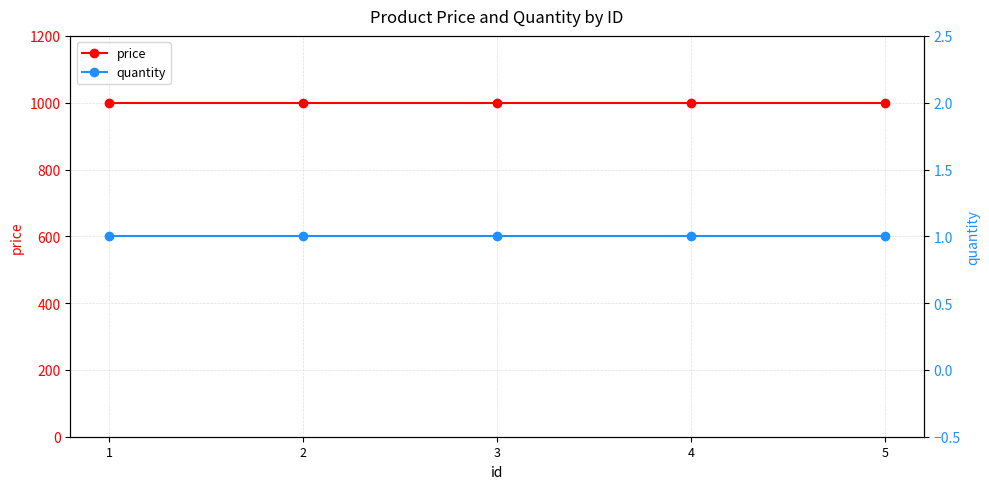

True or false: quantity and price intersect in this chart.

False